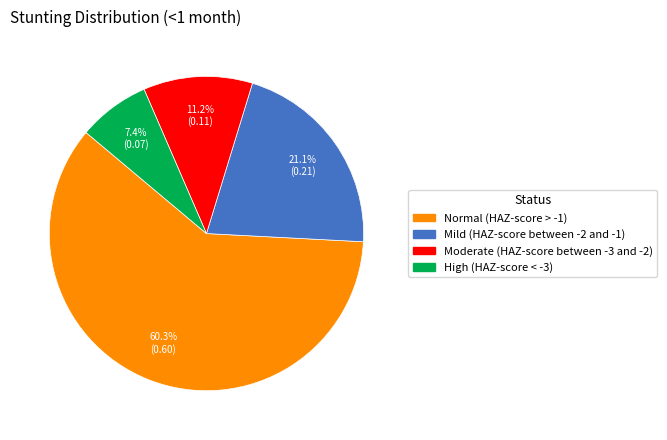

Rank the categories by value from highest to lowest.

Normal (HAZ-score > -1), Mild (HAZ-score between -2 and -1), Moderate (HAZ-score between -3 and -2), High (HAZ-score < -3)